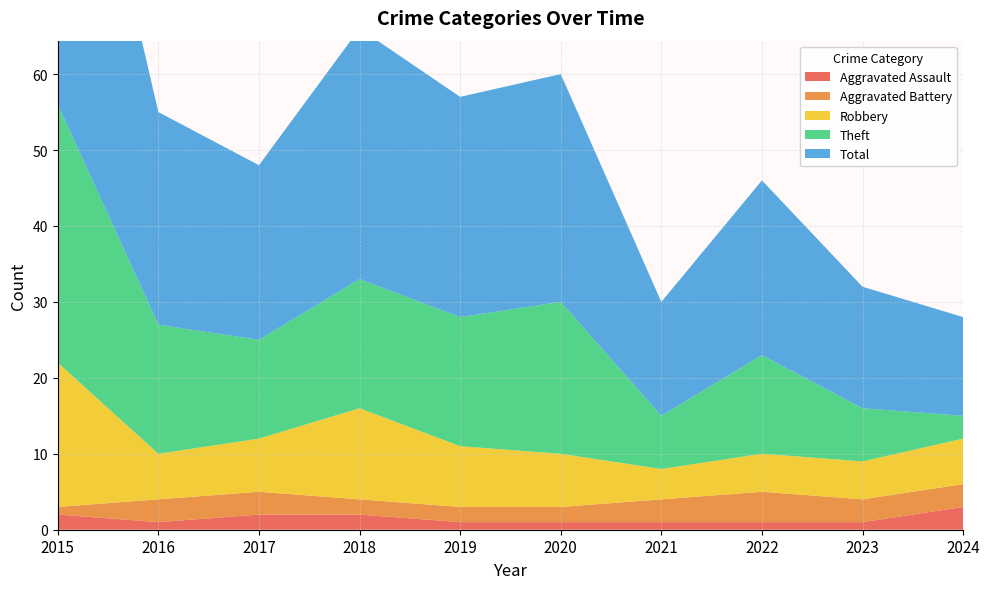

Reading right to left, list all the values displayed in this chart.

Aggravated Assault: 3	1	1	1	1	1	2	2	1	2
Aggravated Battery: 3	3	4	3	2	2	2	3	3	1
Robbery: 6	5	5	4	7	8	12	7	6	19
Theft: 3	7	13	7	20	17	17	13	17	34
Total: 13	16	23	15	30	29	33	23	28	56